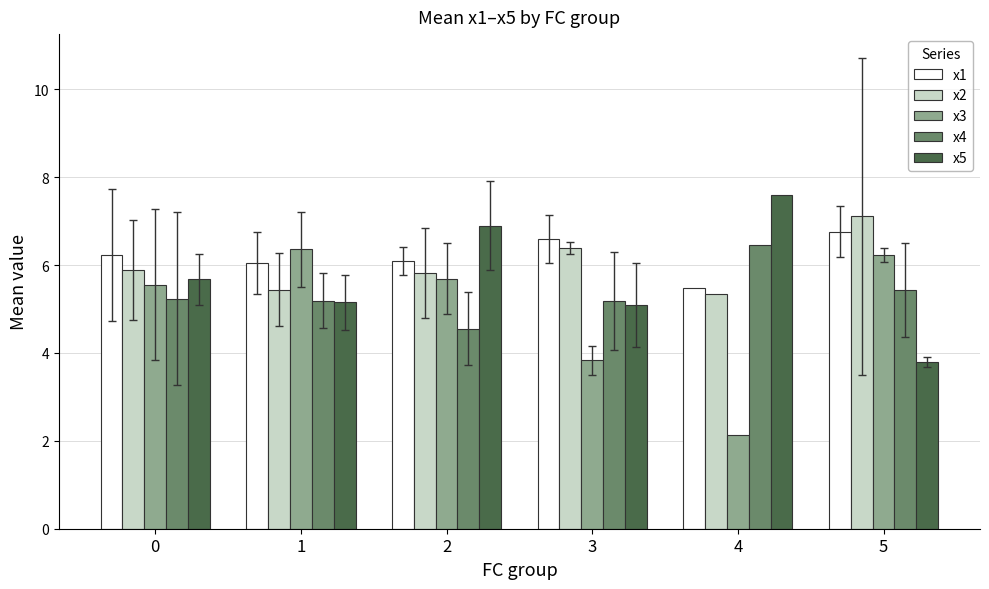

What is the difference between the maximum and minimum values in the x1 series?

1.3